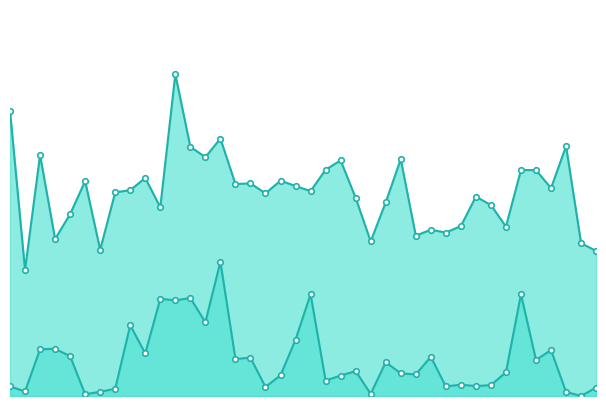

Reading left to right, what are all the values shown in this chart?

lambda.1_line: 4.2	1.9	3.6	2.3	2.7	3.2	2.2	3.0	3.1	3.2	2.8	4.8	3.7	3.5	3.8	3.1	3.2	3.0	3.2	3.1	3.0	3.4	3.5	2.9	2.3	2.9	3.5	2.4	2.5	2.4	2.5	3.0	2.8	2.5	3.4	3.3	3.1	3.7	2.3	2.2
mu.1_line: 0.1	0.1	0.7	0.7	0.6	0.0	0.1	0.1	1.0	0.6	1.4	1.4	1.5	1.1	2.0	0.5	0.6	0.1	0.3	0.8	1.5	0.2	0.3	0.4	0.0	0.5	0.3	0.3	0.6	0.1	0.2	0.1	0.2	0.4	1.5	0.5	0.7	0.1	0.0	0.1